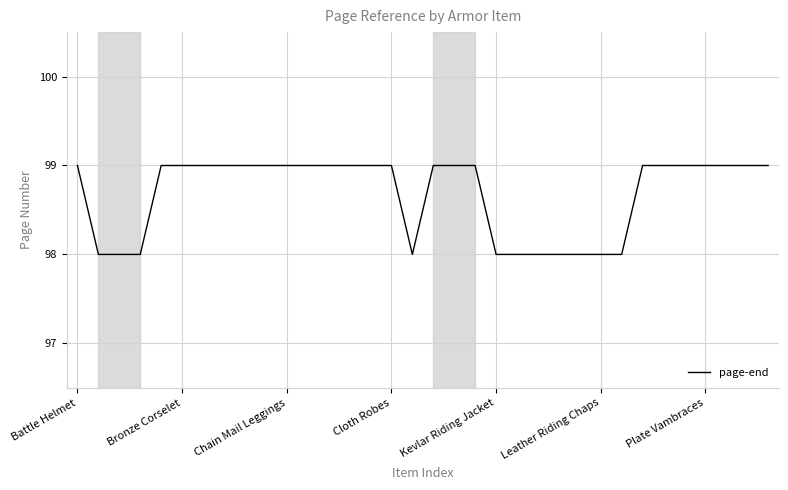

What is the greatest value displayed?

99